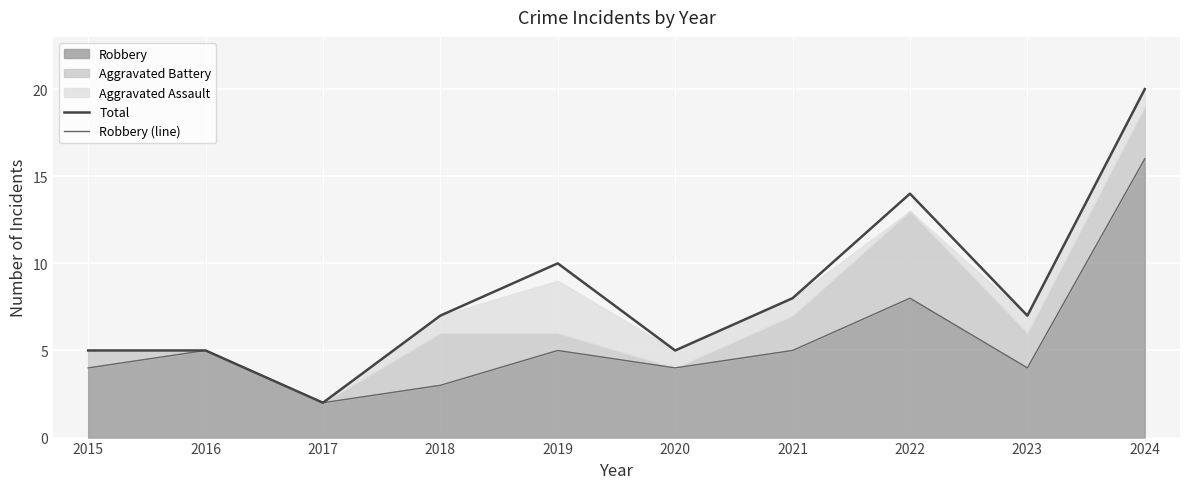

At how many categories does at least one series exceed 10?

2